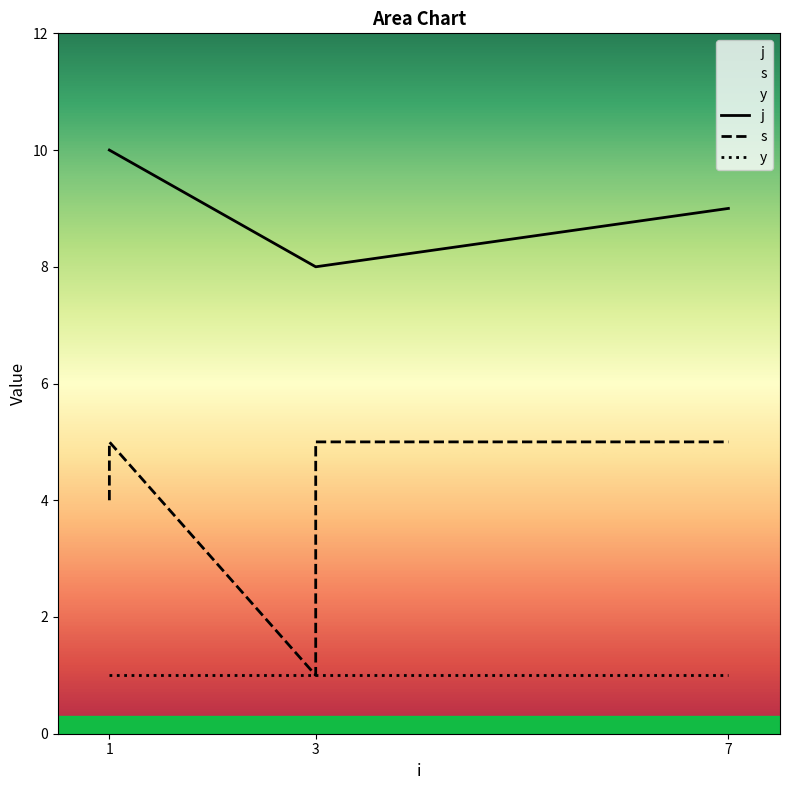

How many lines are shown in the chart?

3